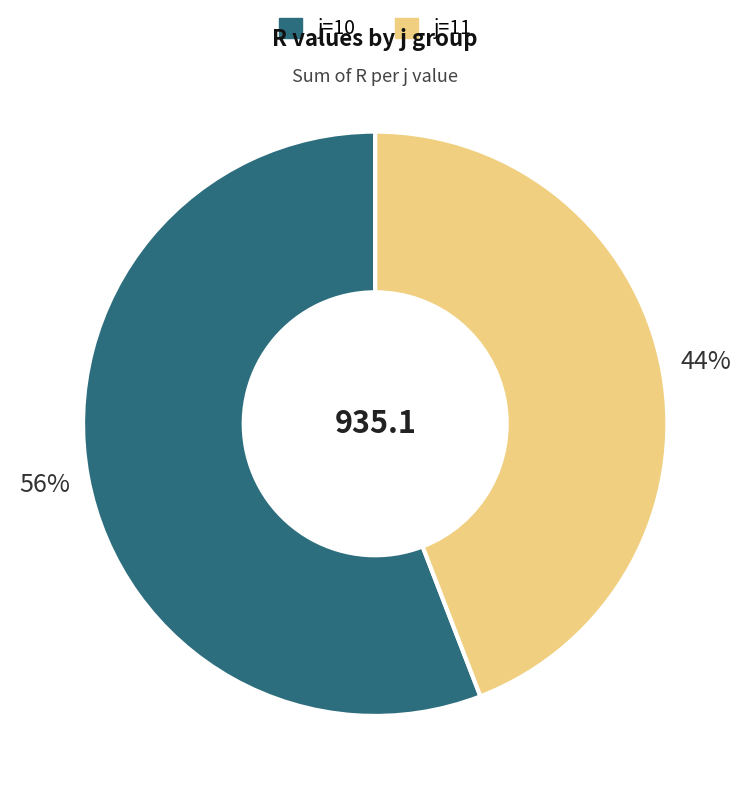

How many segments does this pie chart have?

2